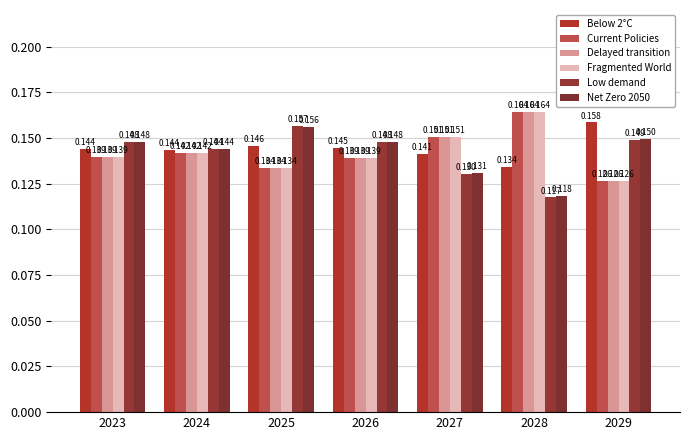

What is the total value across all series at 2024?

0.9